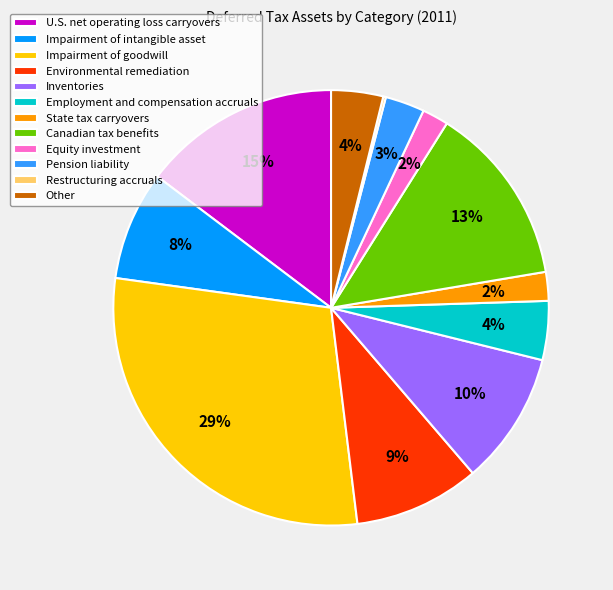

Does any single category account for the majority?

No